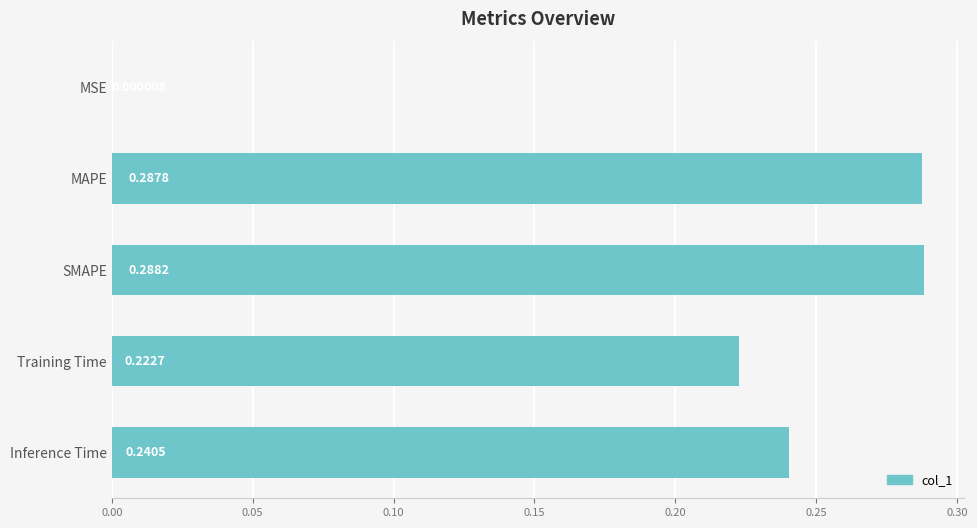

Which category has the highest value across all series?

SMAPE